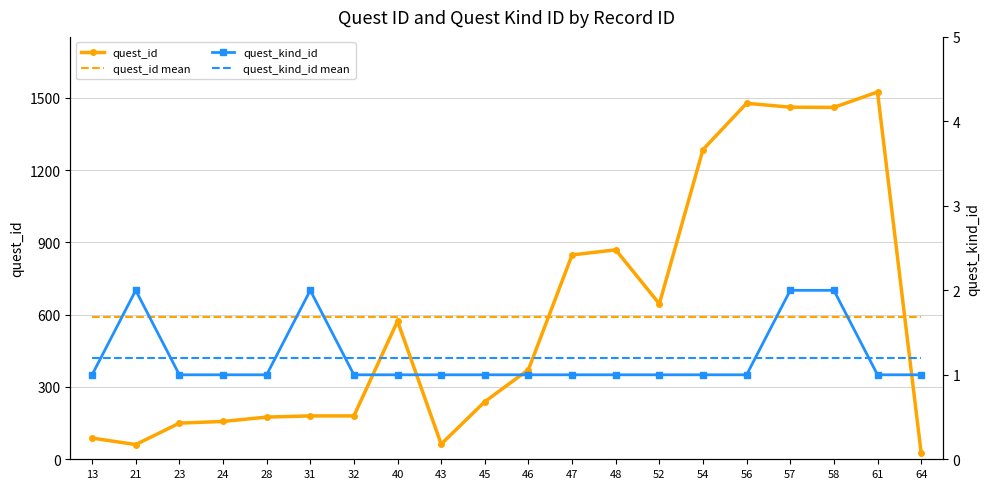

Is this an area chart (filled region under the line)?

No